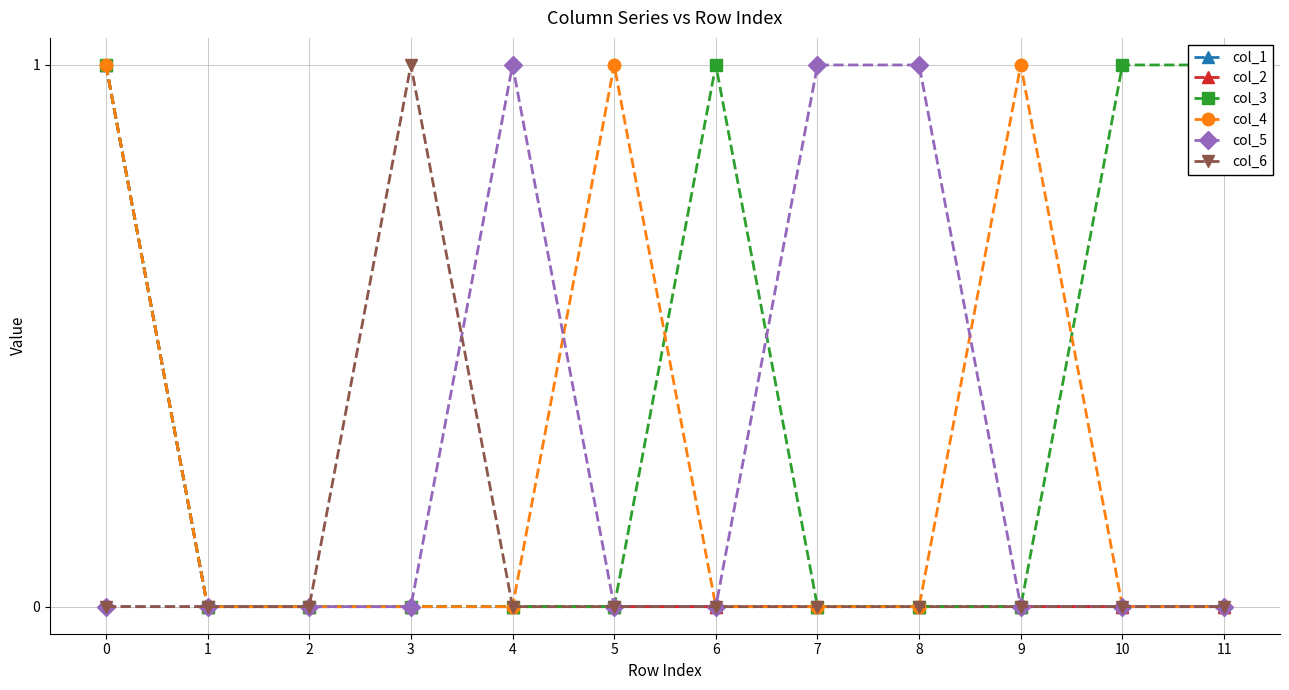

How many col_5 values are between 0 and 1?

12